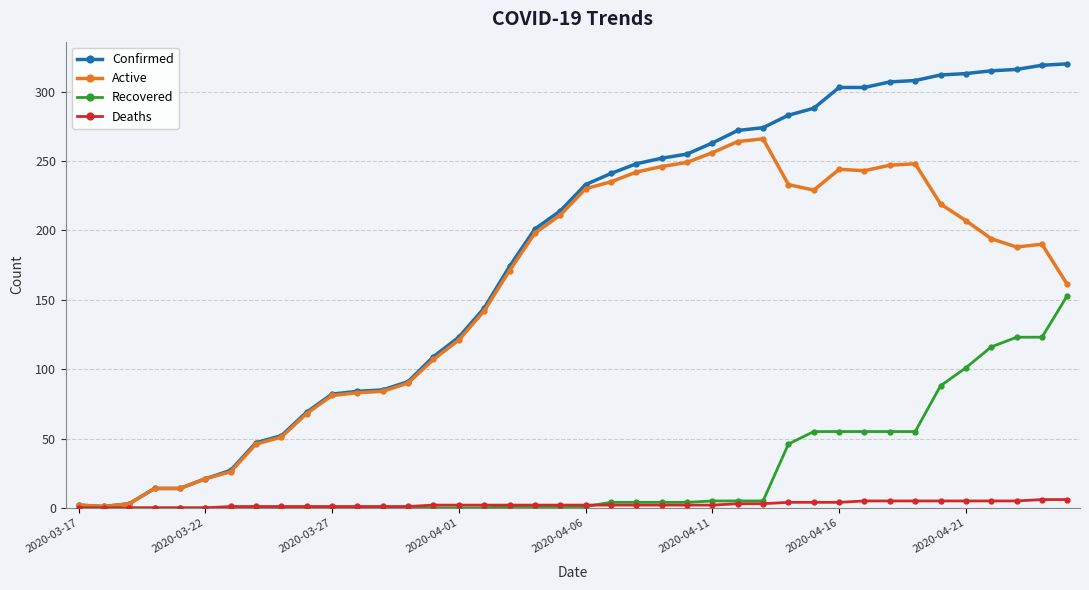

Which series has the largest range (max minus min)?

Confirmed